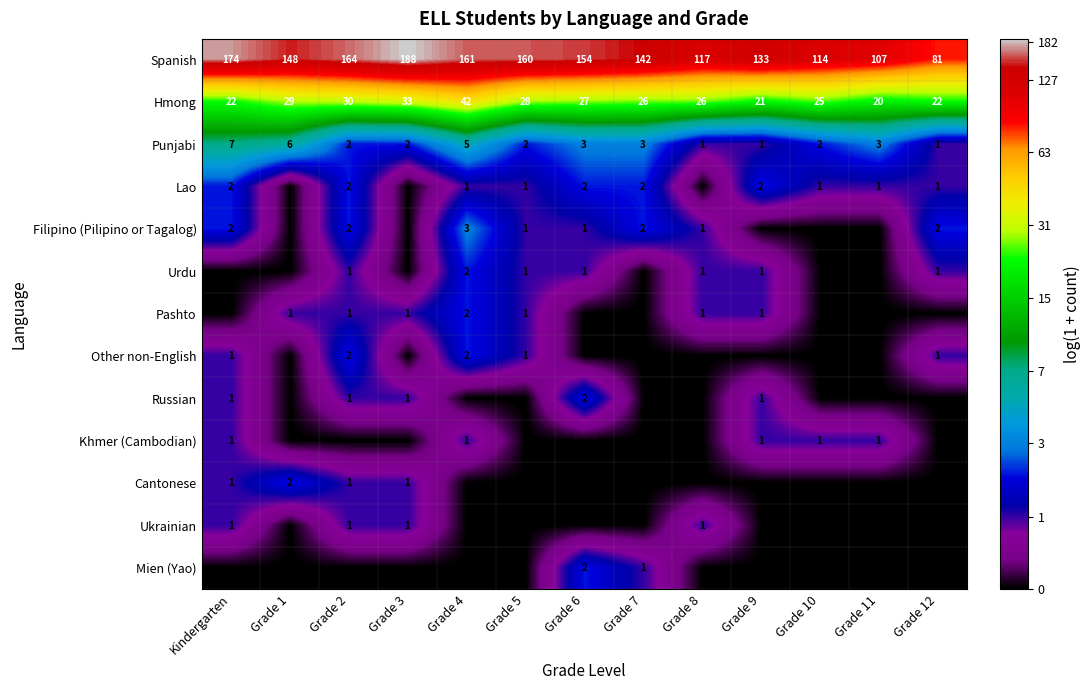

At which label is Spanish closest to 134?

Grade 9